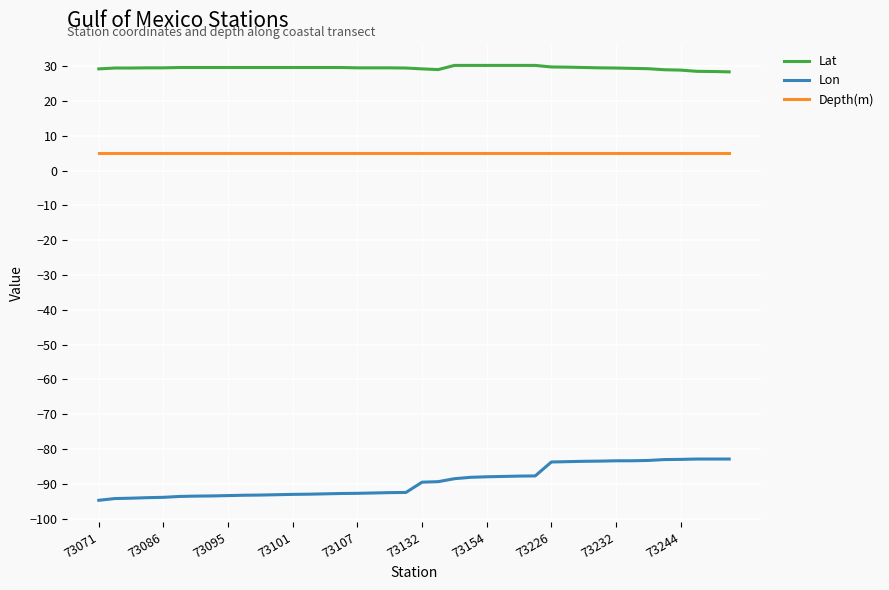

True or false: Lat and Depth(m) intersect in this chart.

False